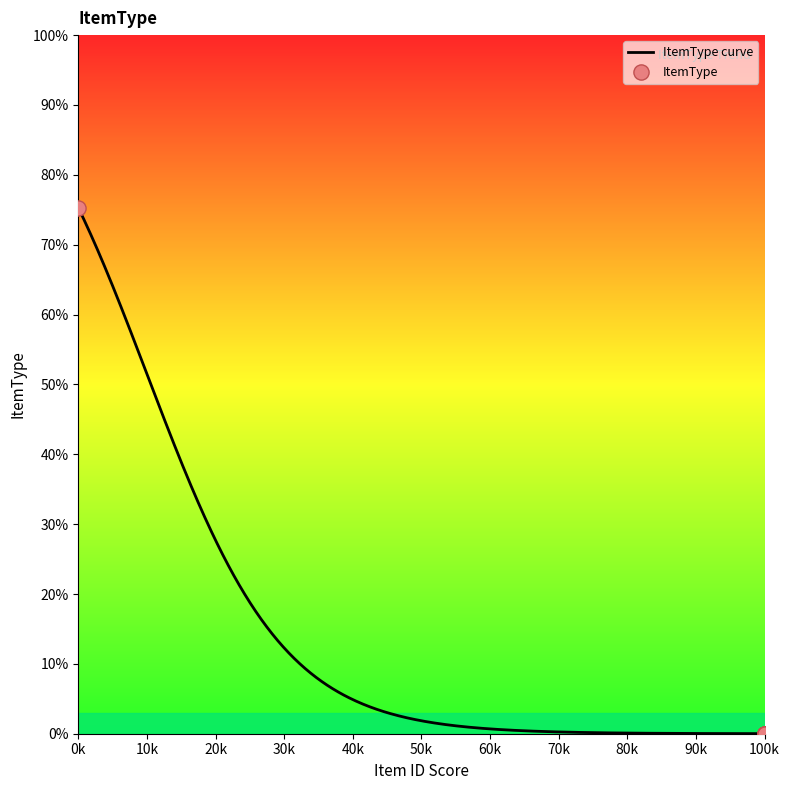

What is the maximum value for ItemType curve?

75.3